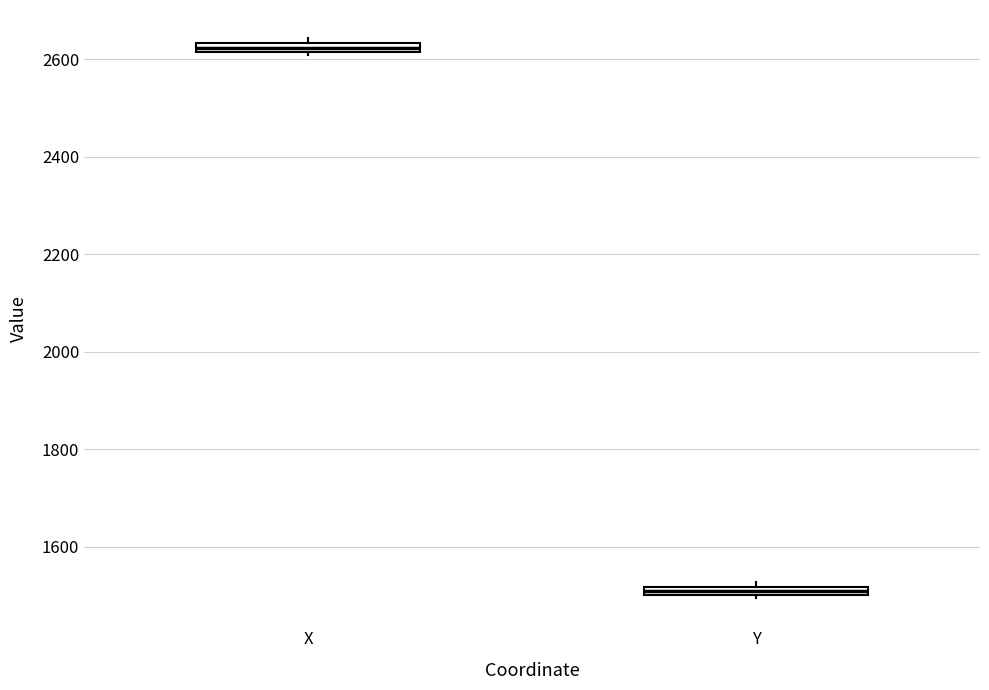

Which box's median line is the lowest?

Y